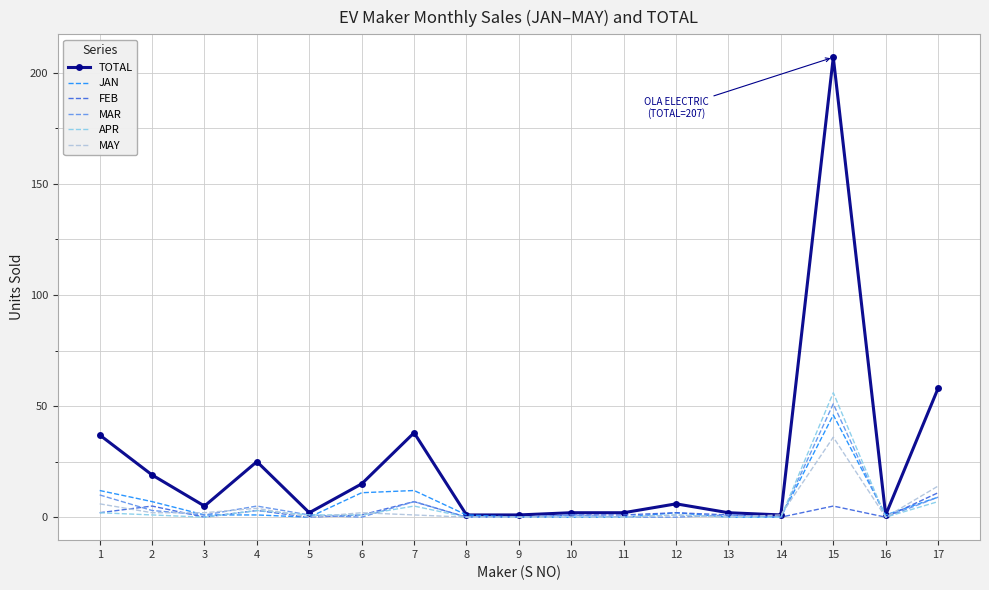

Rank the series by their maximum value, from lowest to highest.

FEB, MAY, JAN, MAR, APR, TOTAL